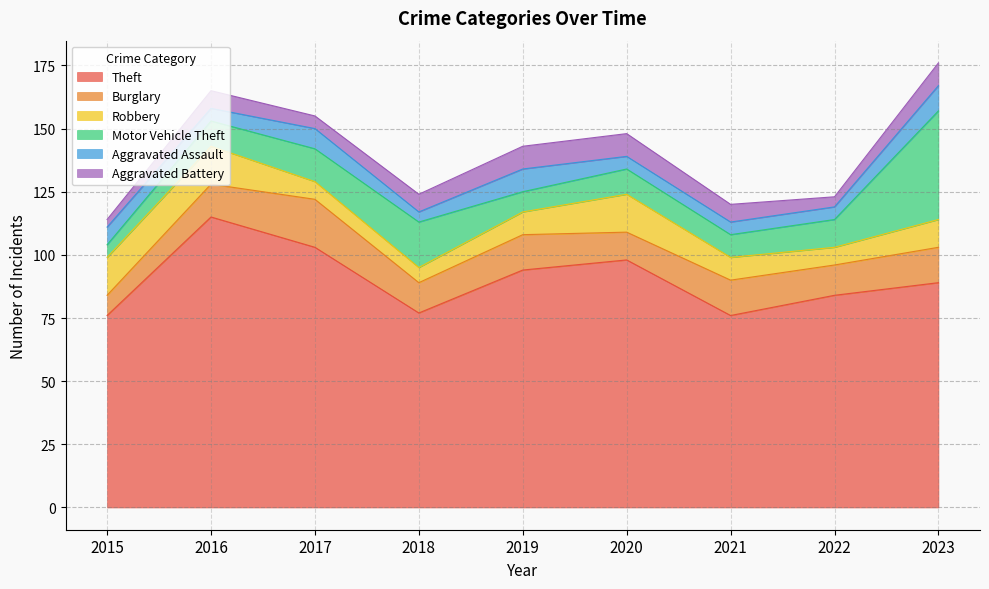

At which category does Motor Vehicle Theft reach its first local peak?

2018